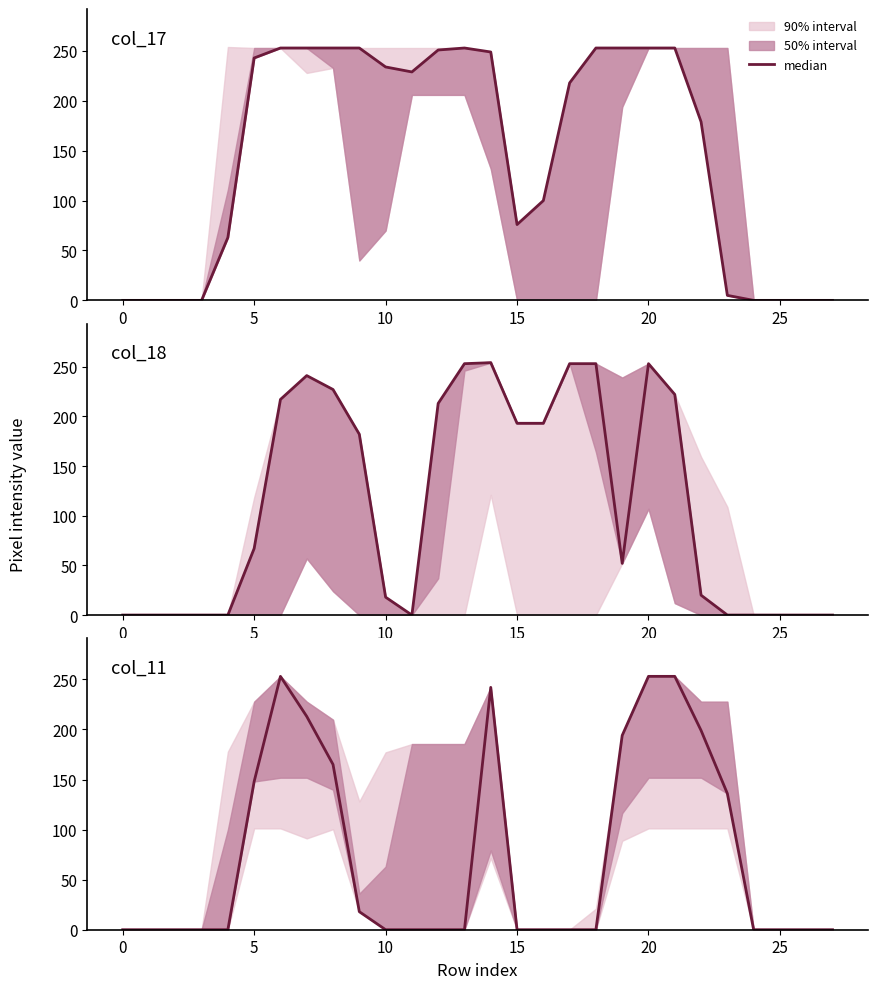

Where is the data nearest to the value 126?

23